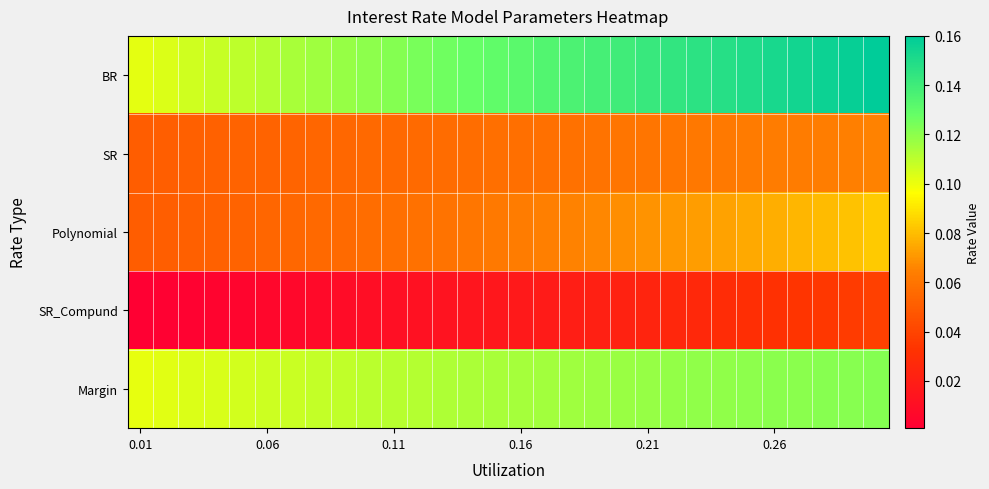

What is the greatest value displayed?

0.2